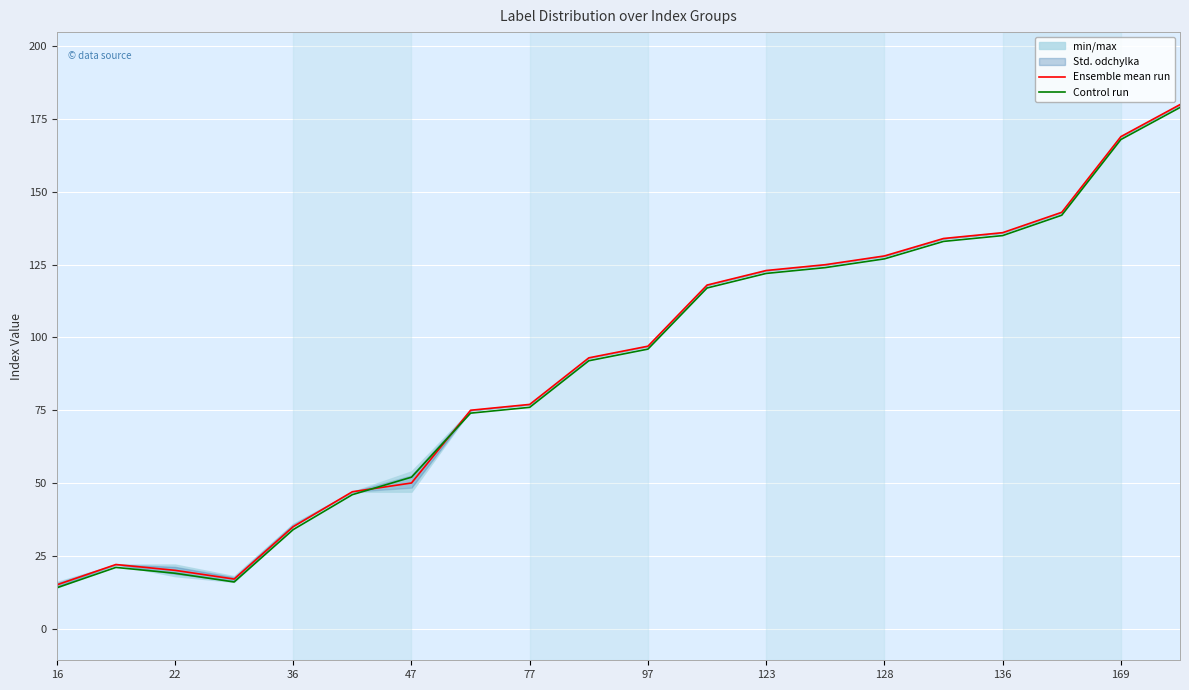

At how many categories does at least one series exceed 172?

1